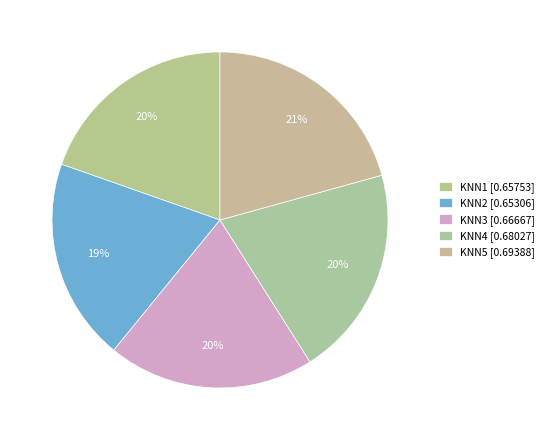

Is there any slice that represents more than half of the pie?

No